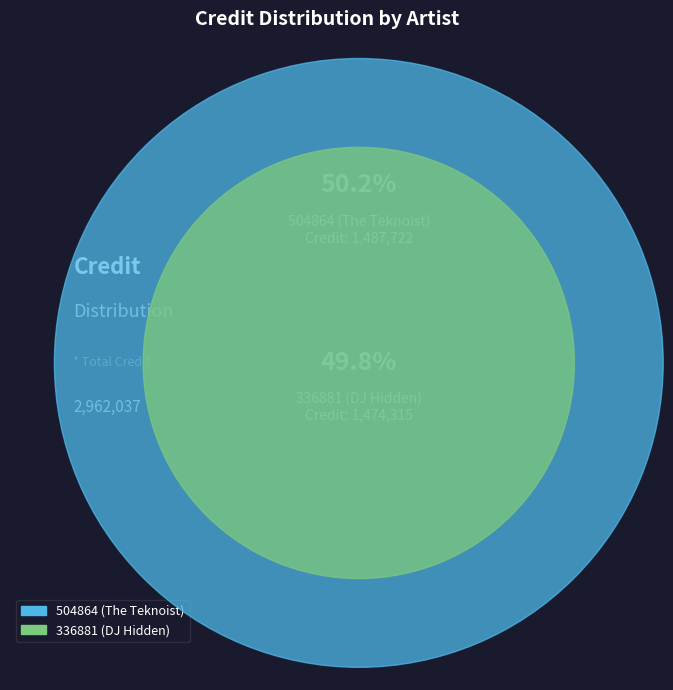

What is the smallest slice in the pie chart?

336881 (DJ Hidden)